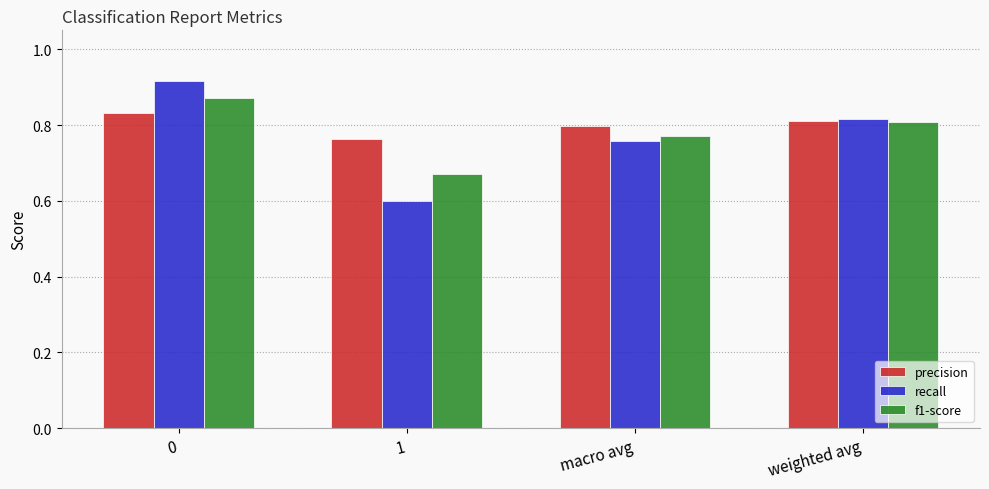

Which label corresponds to the smallest value in the chart?

1